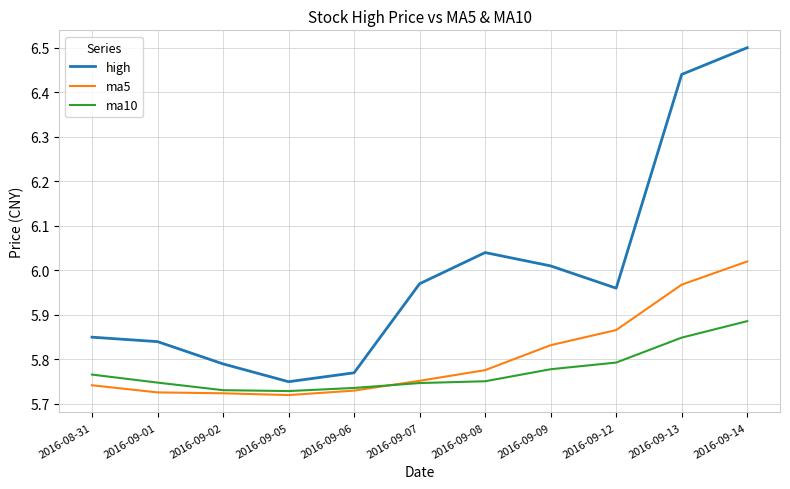

Which series changed the most between 2016-09-09 and 2016-09-13?

high